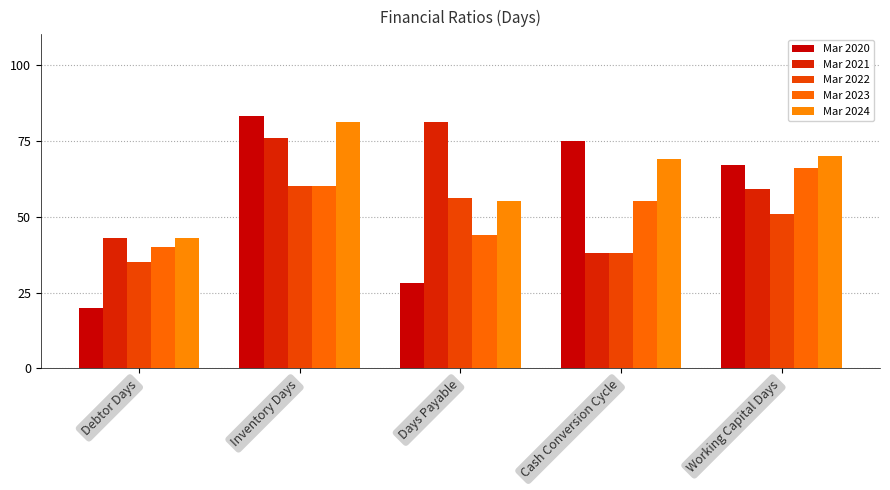

What is the difference between the maximum and minimum values in the Mar 2021 series?

43